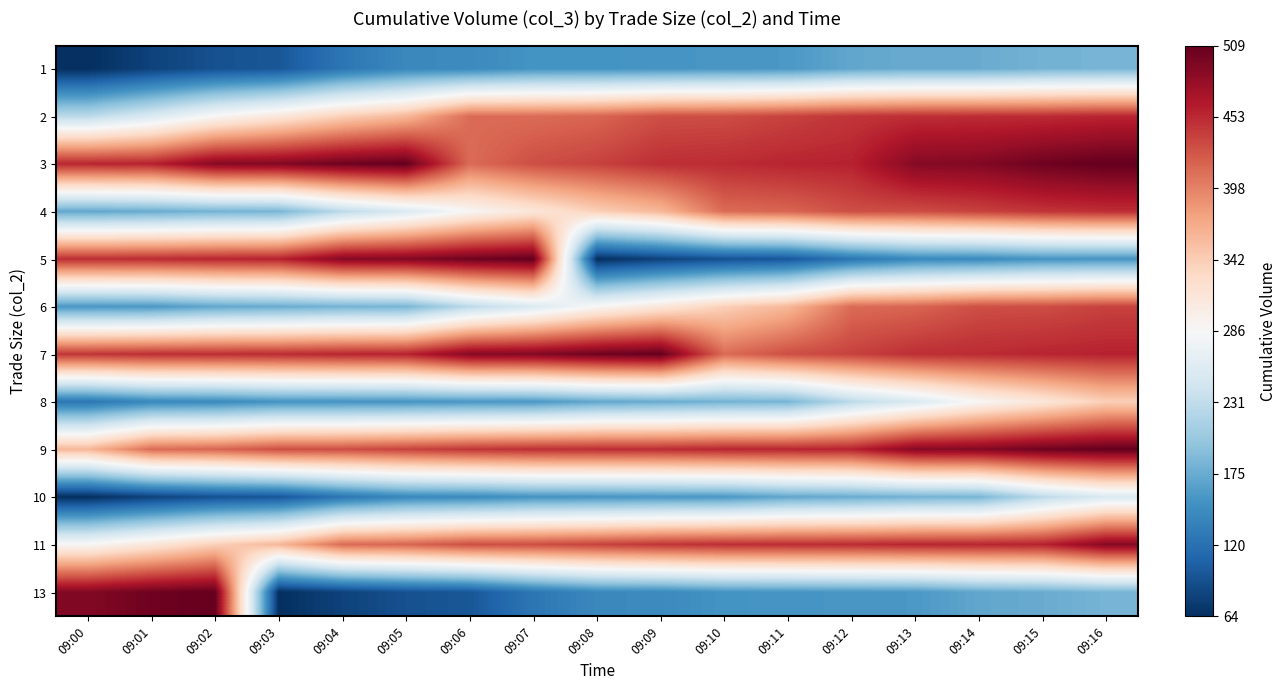

At which category is the sum across all series the highest?

09:16